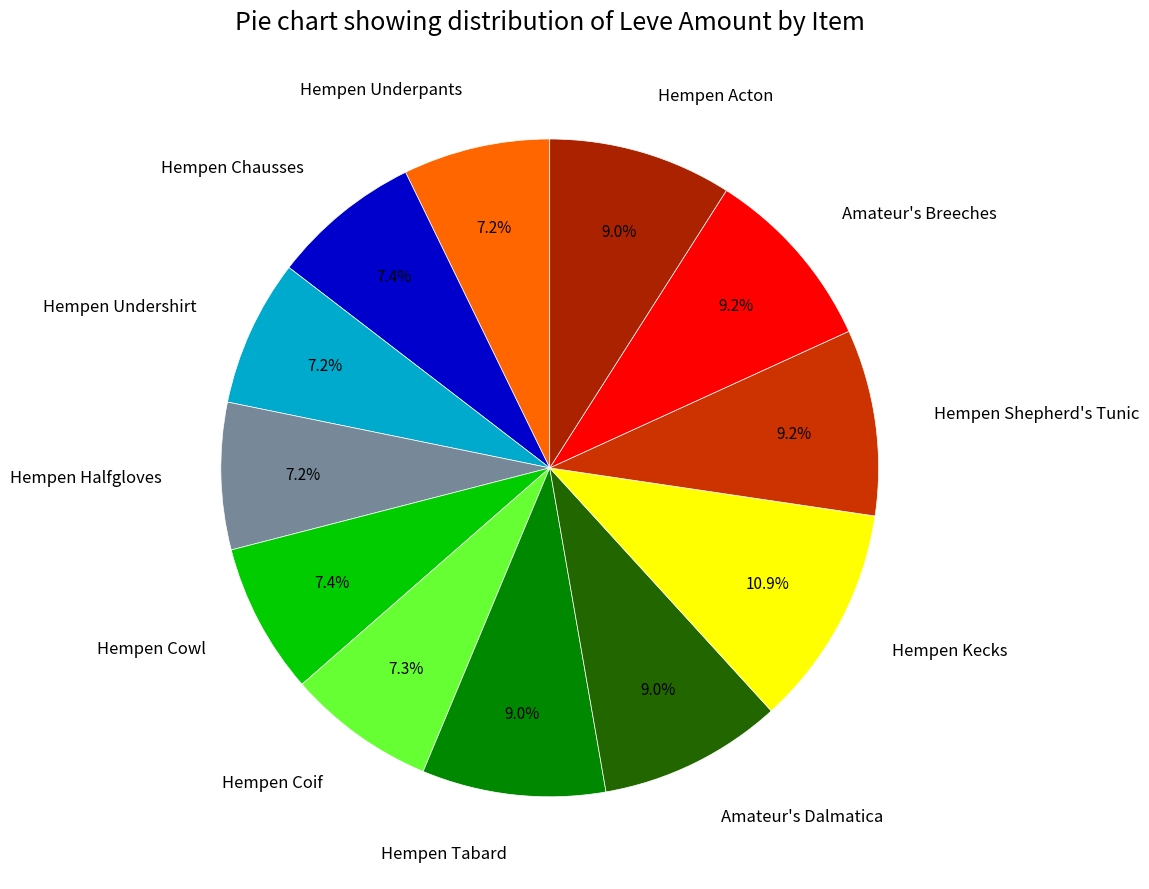

How many segments does this pie chart have?

12